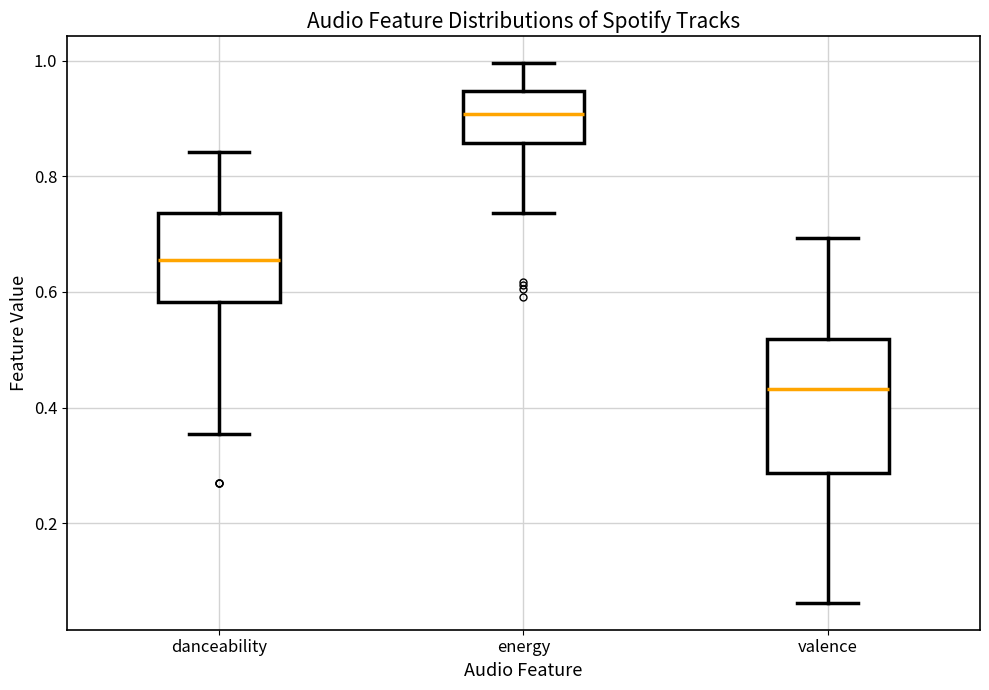

Comparing the boxes themselves (not the whiskers), which one is the tallest?

valence